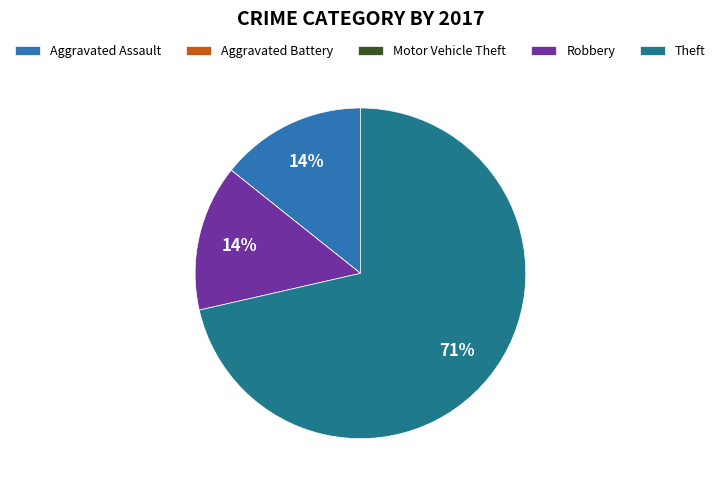

Does Robbery account for over 50% of the chart?

No